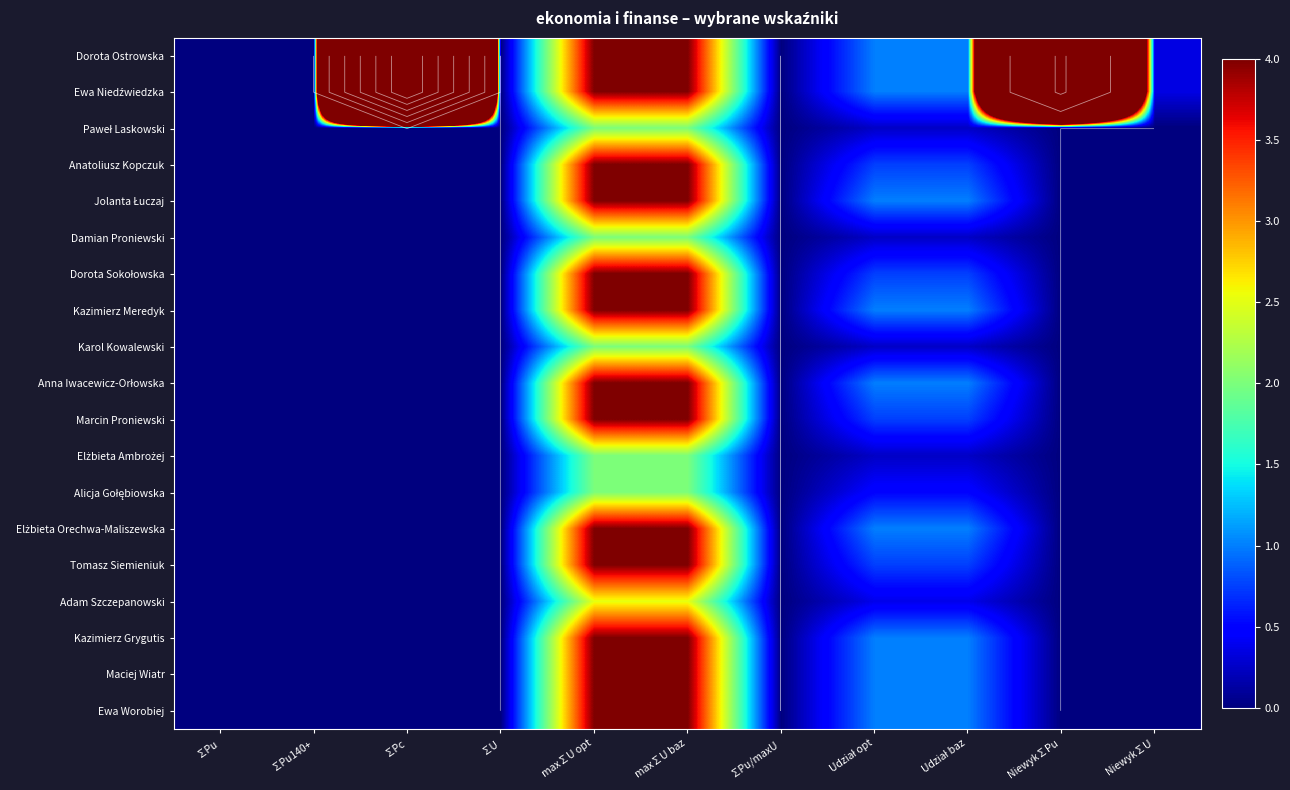

Is the value of Jolanta Łuczaj at Niewyk∑Pu greater than the value of Adam Szczepanowski at Niewyk∑Pu?

No